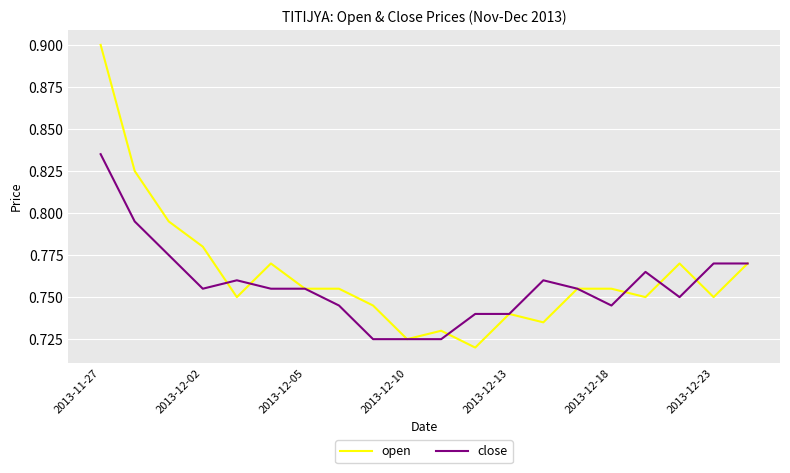

Which series has the largest range (max minus min)?

open